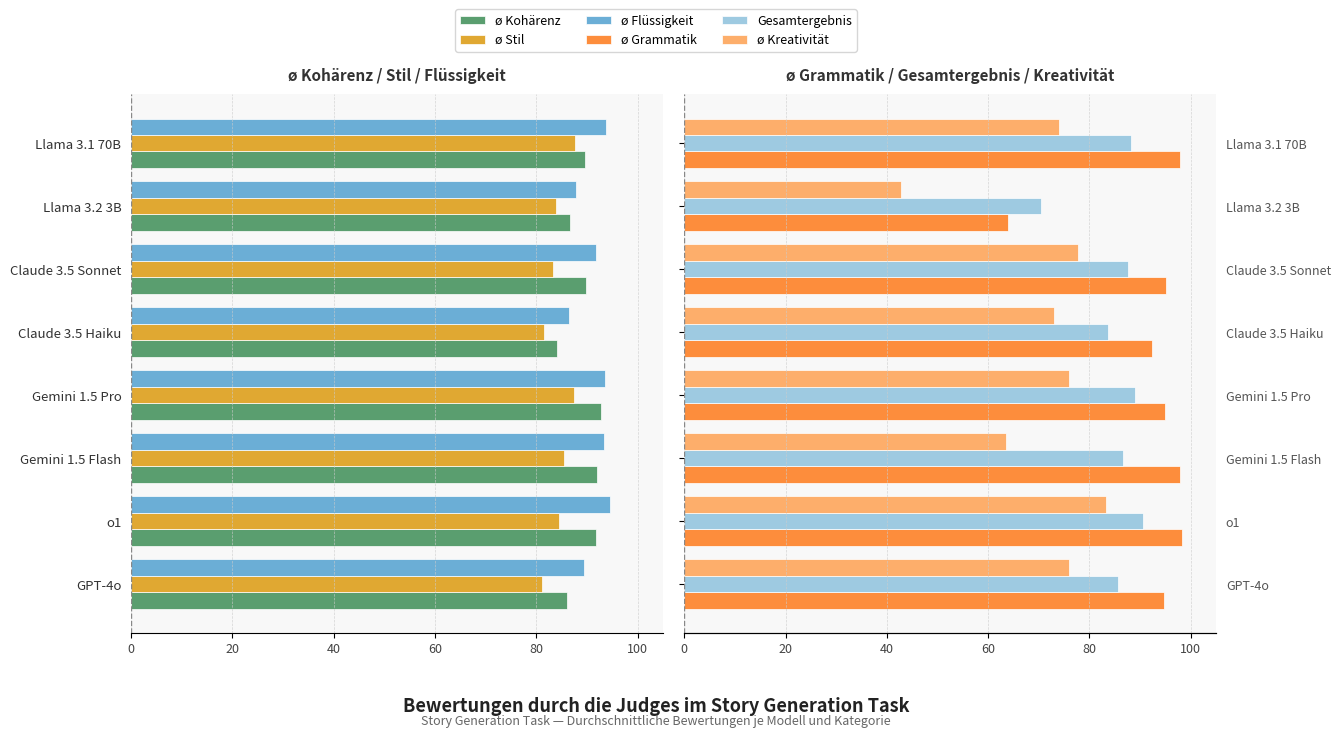

What position from the right is Gemini 1.5 Flash?

6